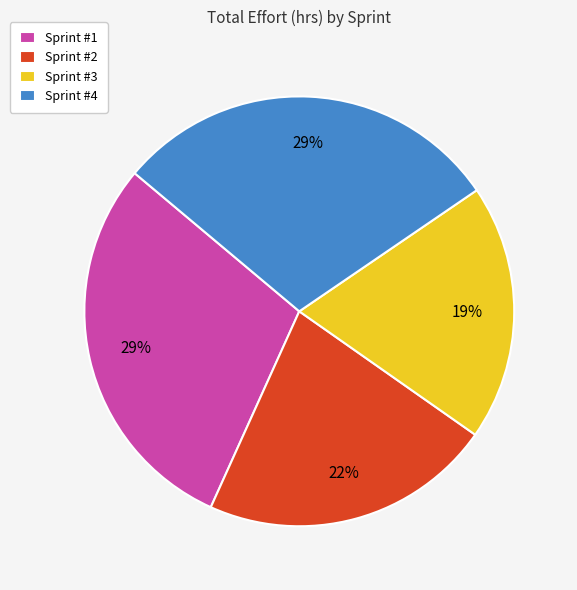

Is the sum of Sprint #1 and Sprint #3 greater than half?

No